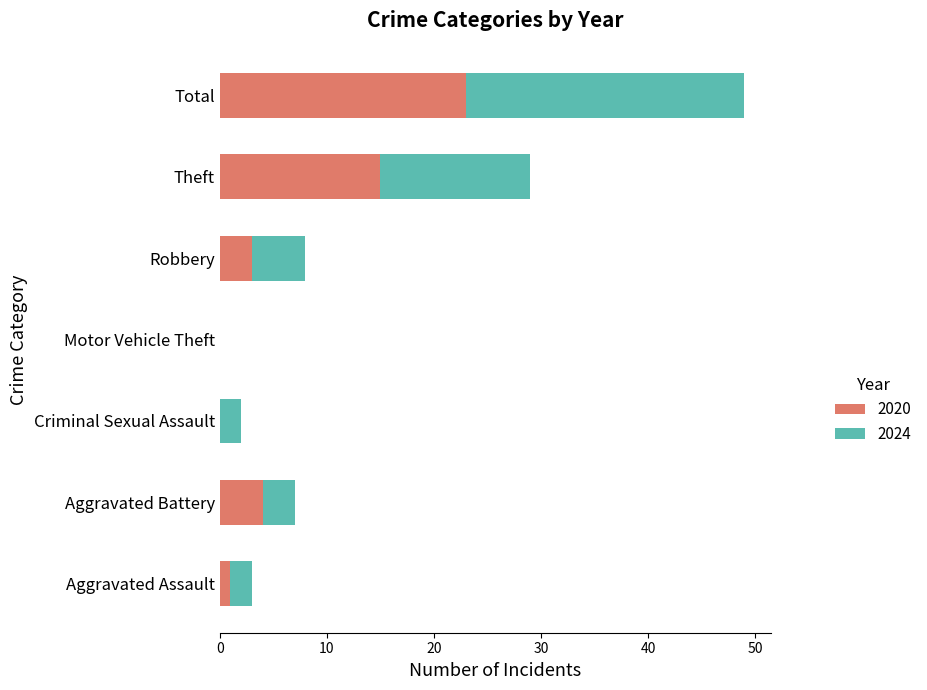

At which label is 2020 closest to 11?

Theft